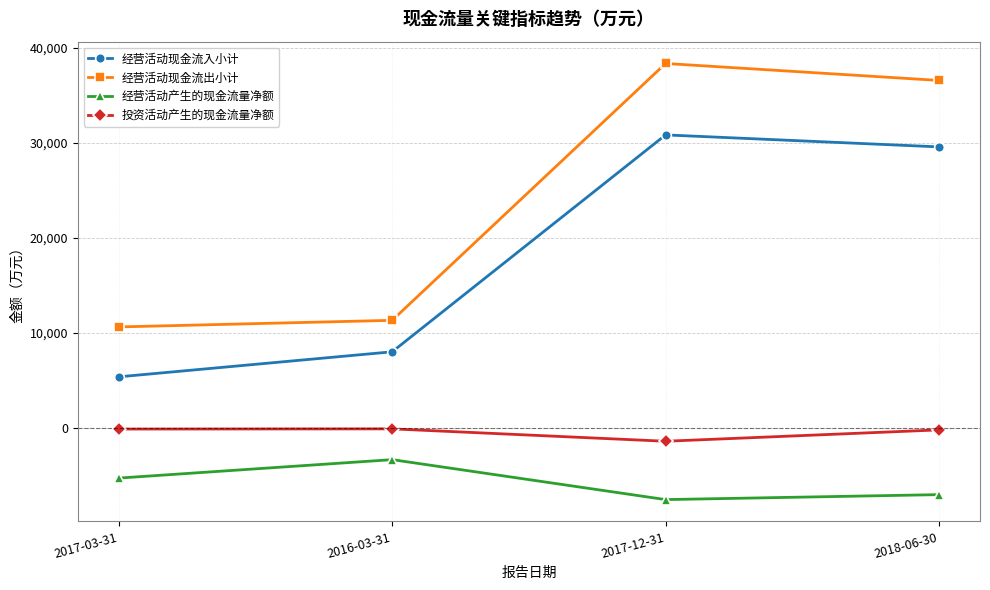

At which category does the chart reach its minimum across all series?

2017-12-31